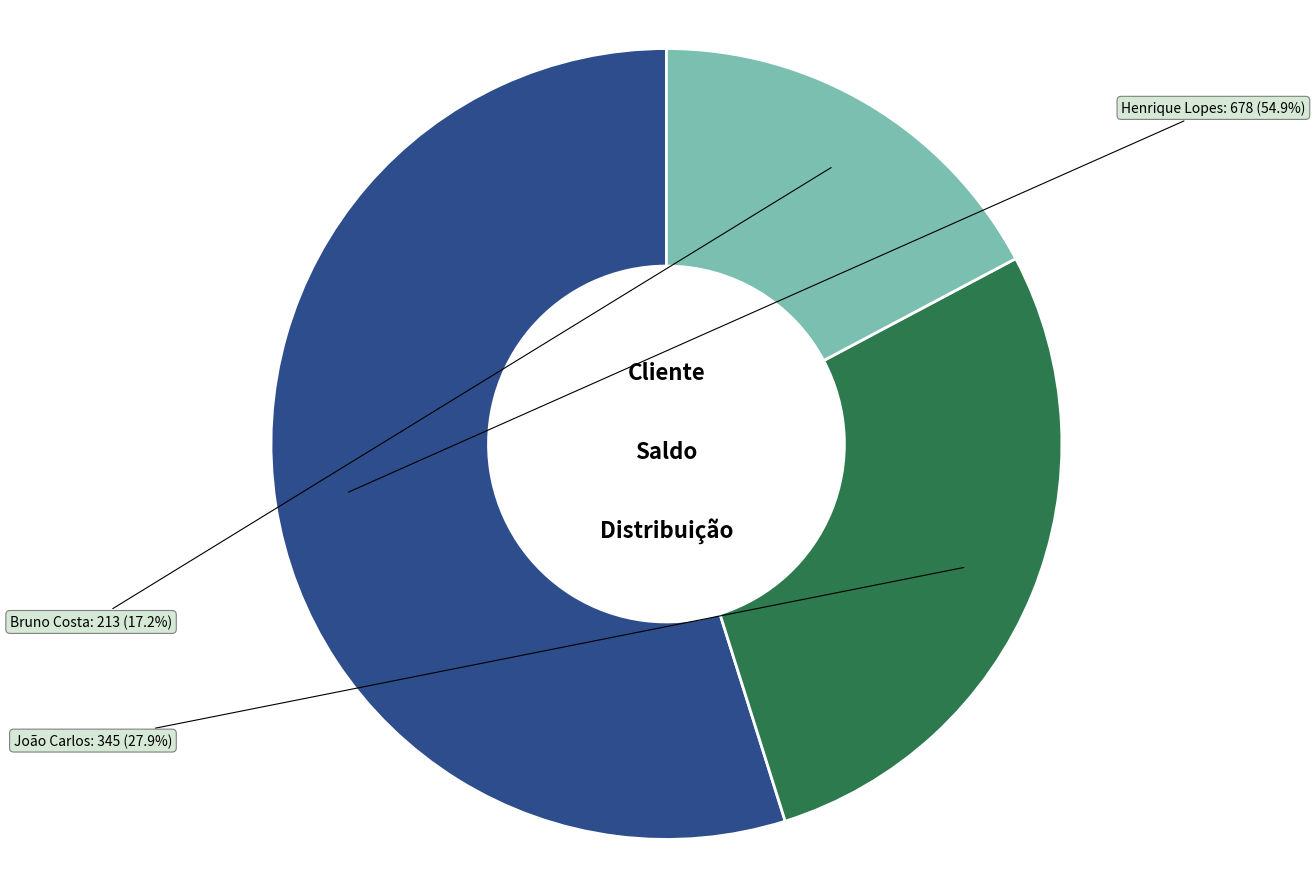

To the nearest percent, what percentage of the pie is João Carlos?

28%